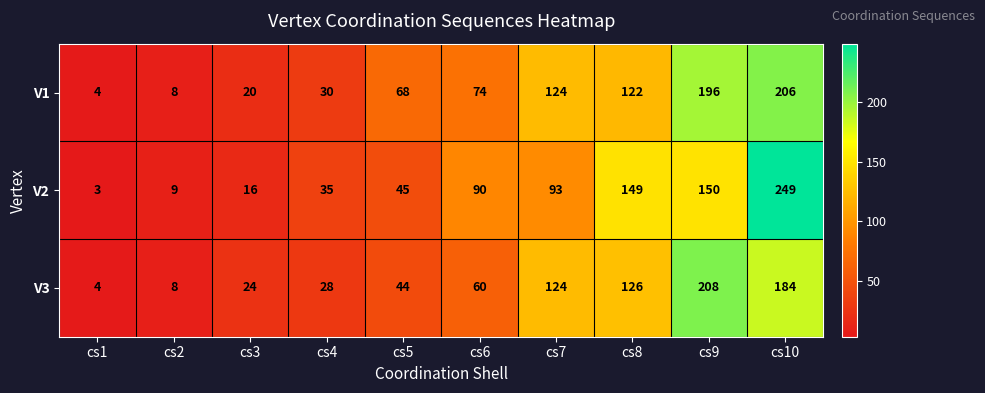

Which series changed the most between cs1 and cs9?

V3